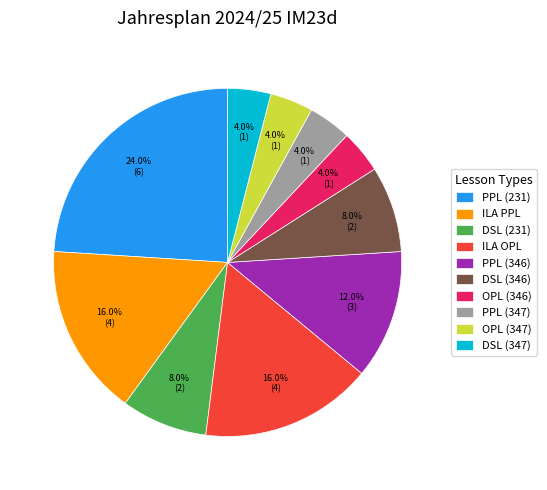

What is the largest slice in the pie chart?

PPL (231)